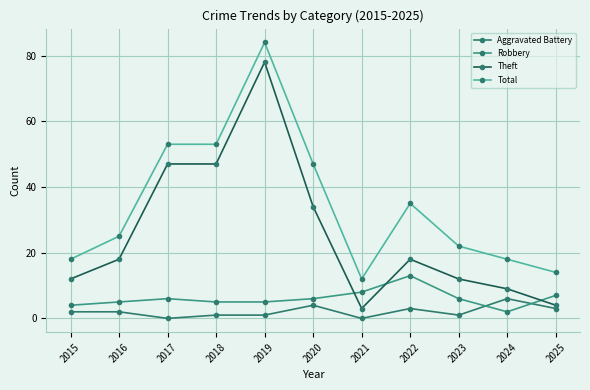

Is the value of Theft at 2016 greater than the value of Total at 2025?

Yes